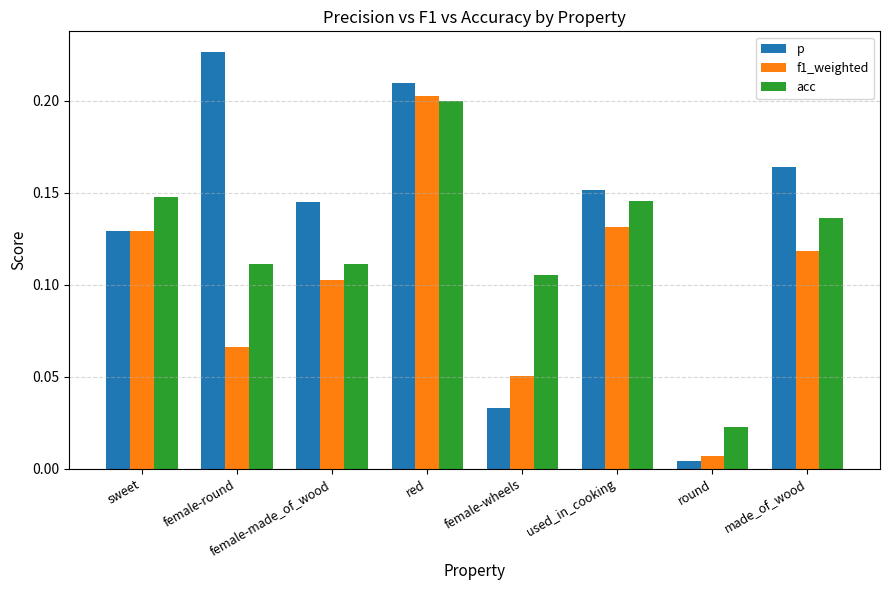

How many bars are there in total?

24